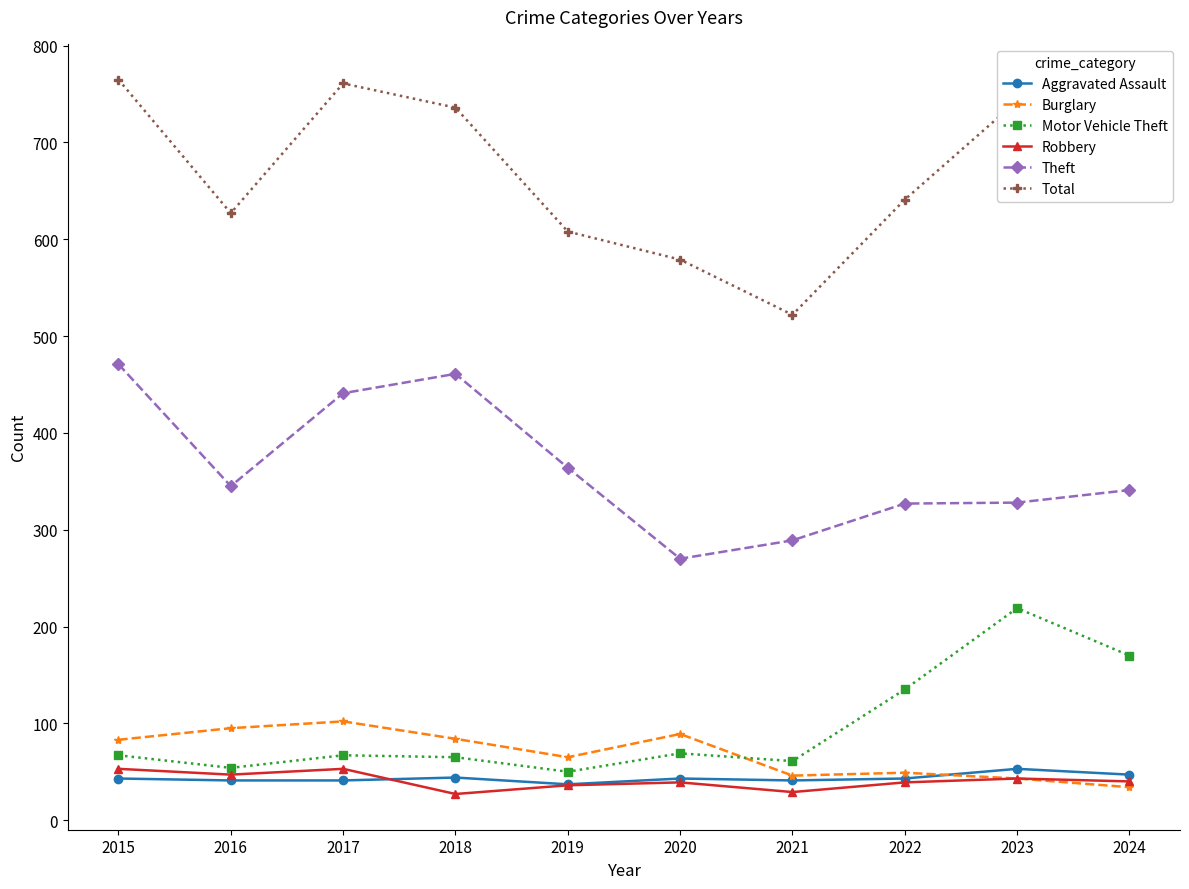

True or false: Motor Vehicle Theft and Burglary intersect in this chart.

True